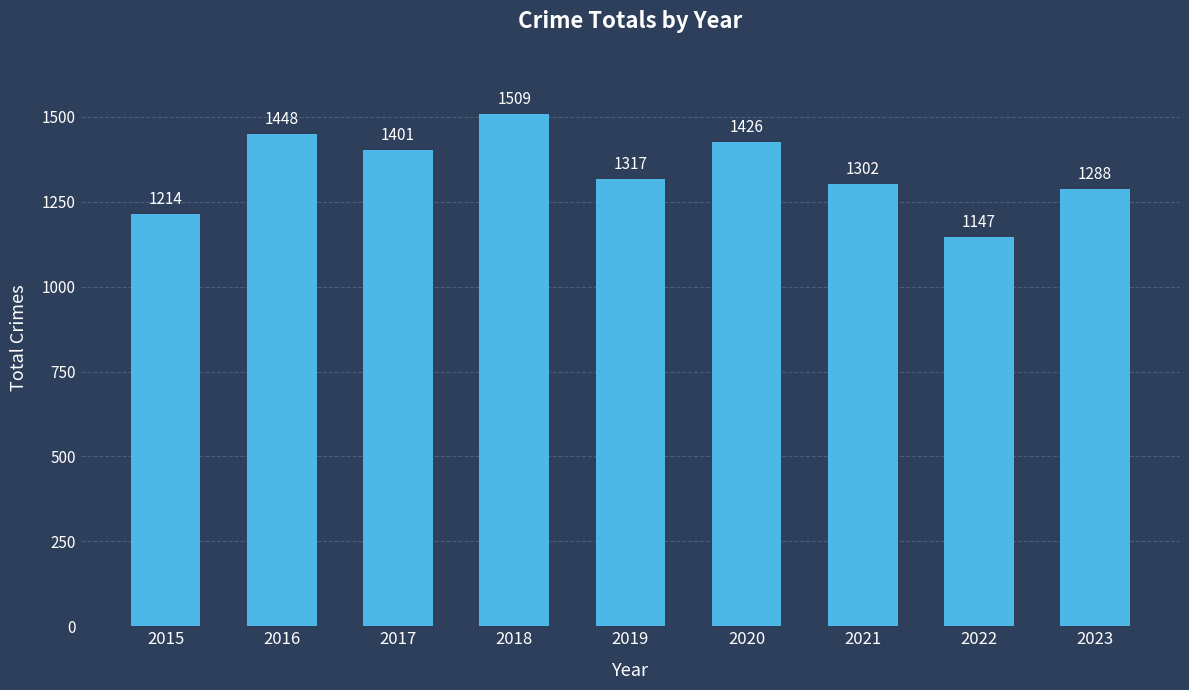

Reading right to left, transcribe all the data shown in this chart.

1288	1147	1302	1426	1317	1509	1401	1448	1214